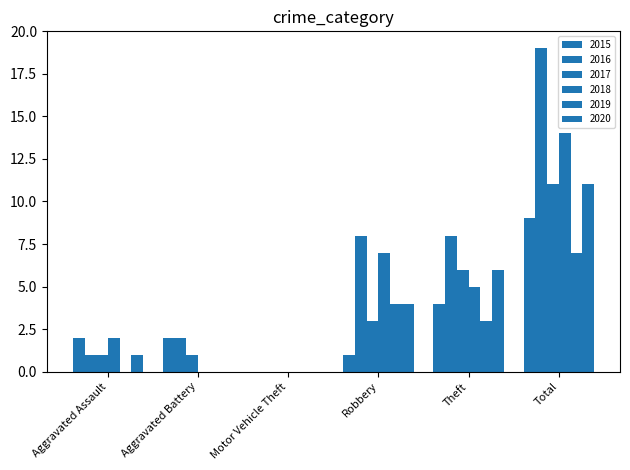

Count the number of data series in this chart.

6